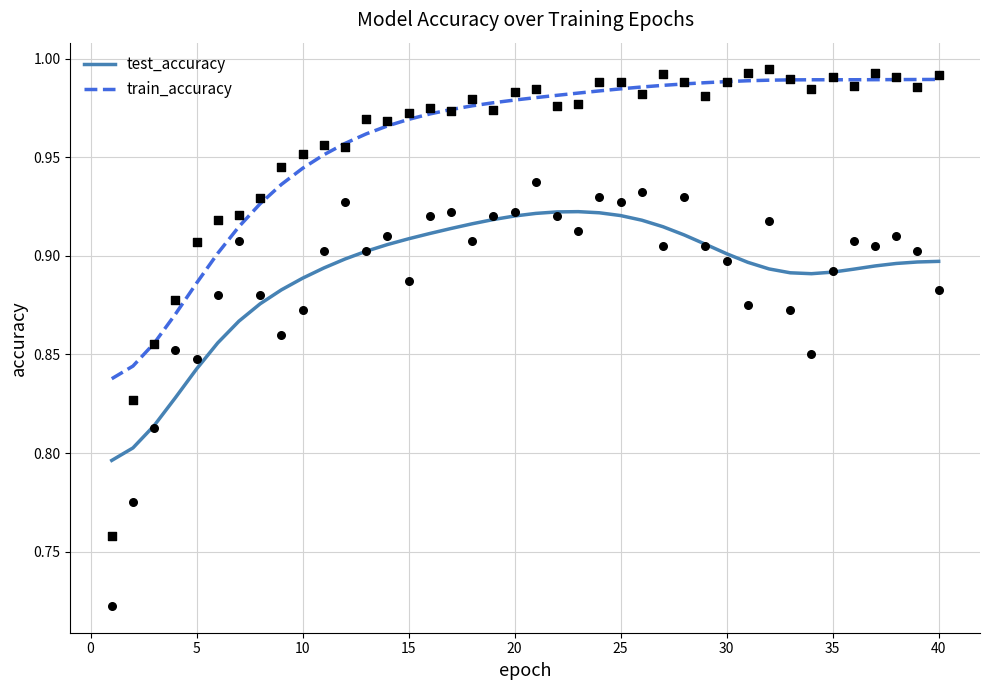

At how many categories does at least one series exceed 0?

40